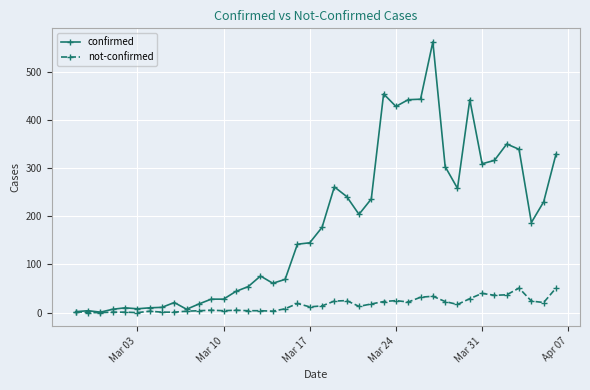

Rank the series by their maximum value, from highest to lowest.

confirmed, not-confirmed